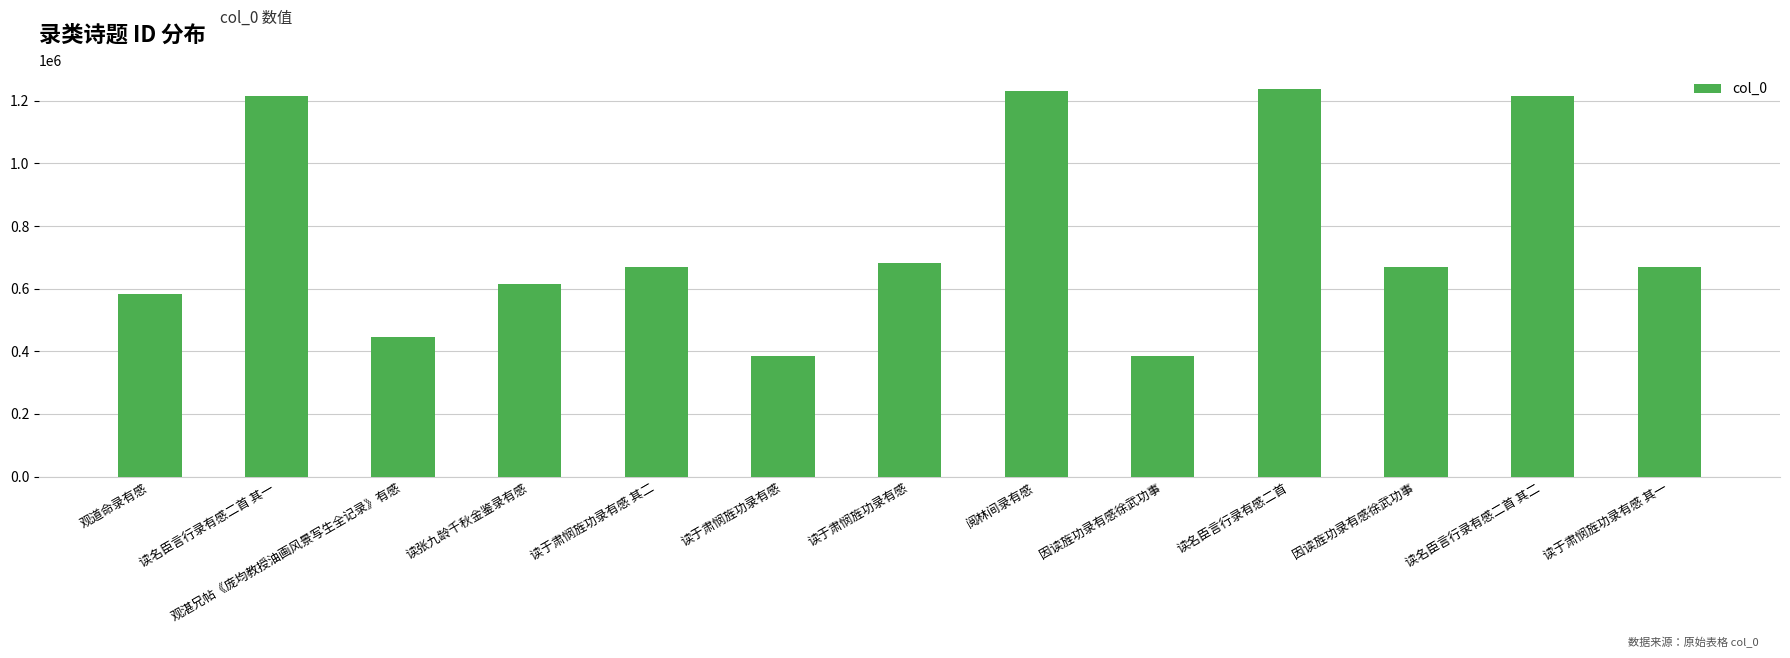

How many data points does each series have?

13